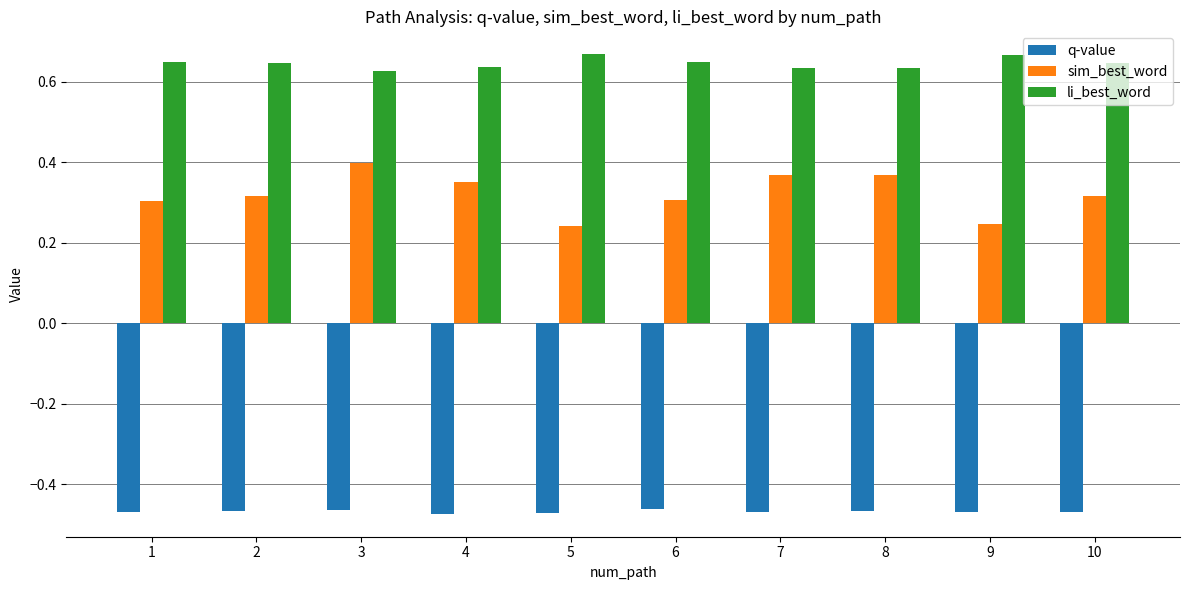

Which series has the largest total across all categories?

li_best_word